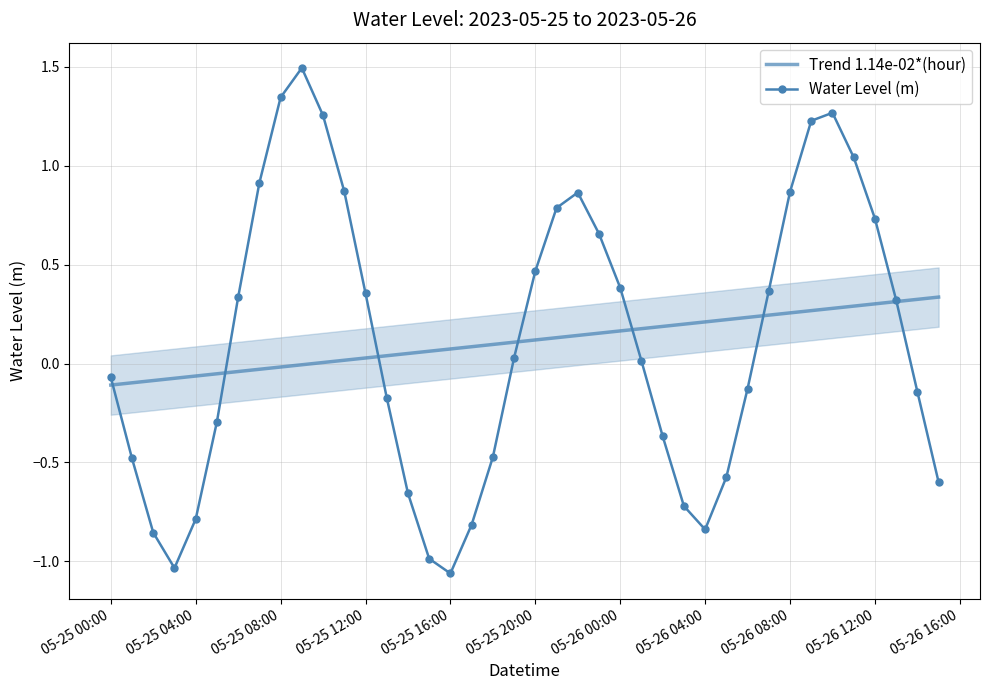

The value of Water Level (m) at 05-26 00:00 is 0.6. True or false?

False